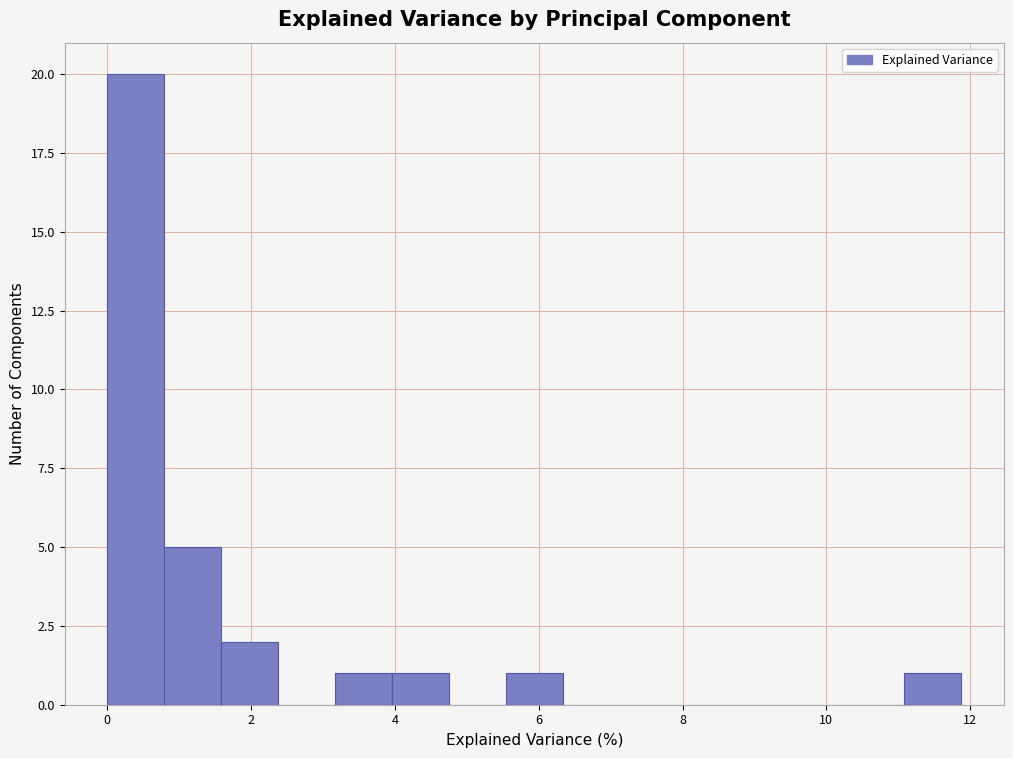

Read against the x-axis, roughly where is the centre of the tallest bar?

0.4